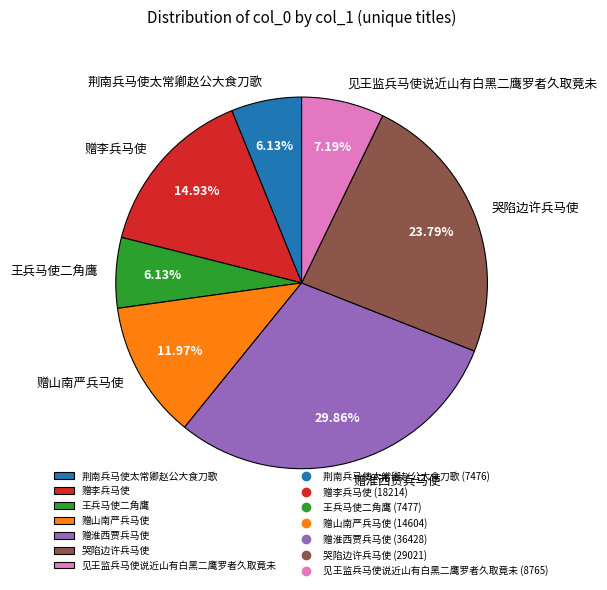

What is the ratio of the value at 见王监兵马使说近山有白黑二鹰罗者久取竟未 to the value at 赠李兵马使?

0.5